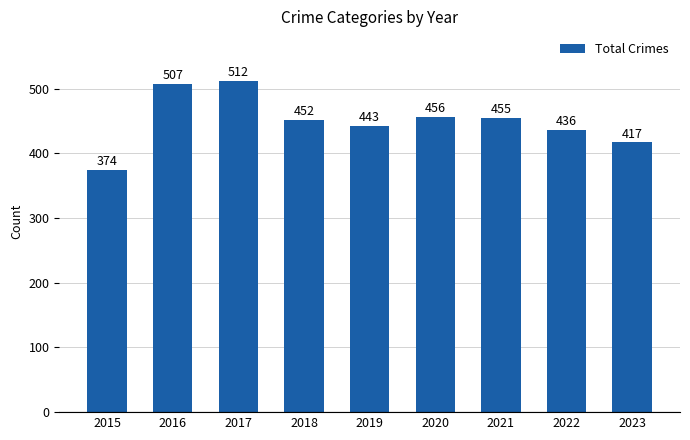

The chart shows a value of 417 at 2023. True or false?

True